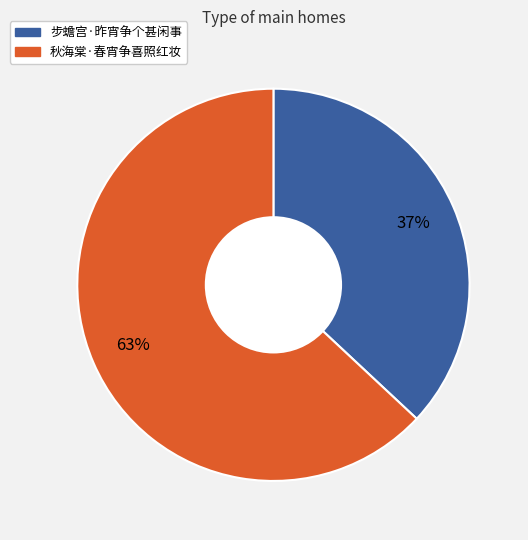

How many slices are in this pie chart?

2